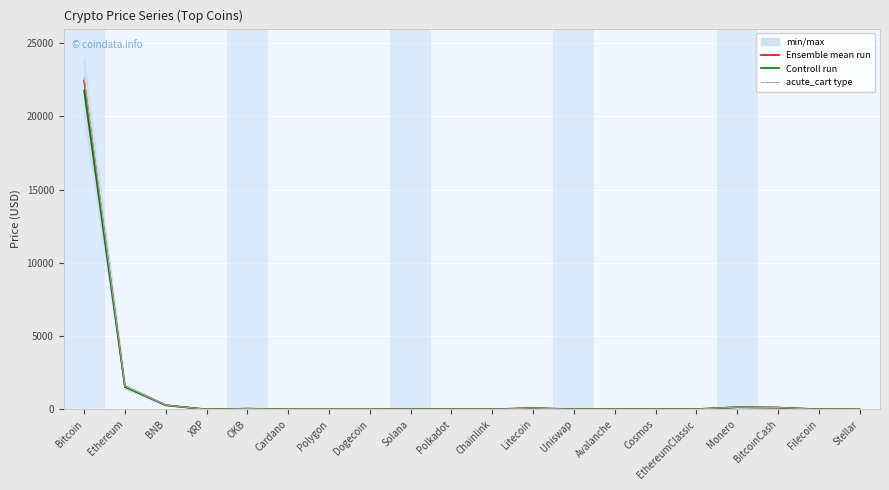

Is this an area chart (filled region under the line)?

No